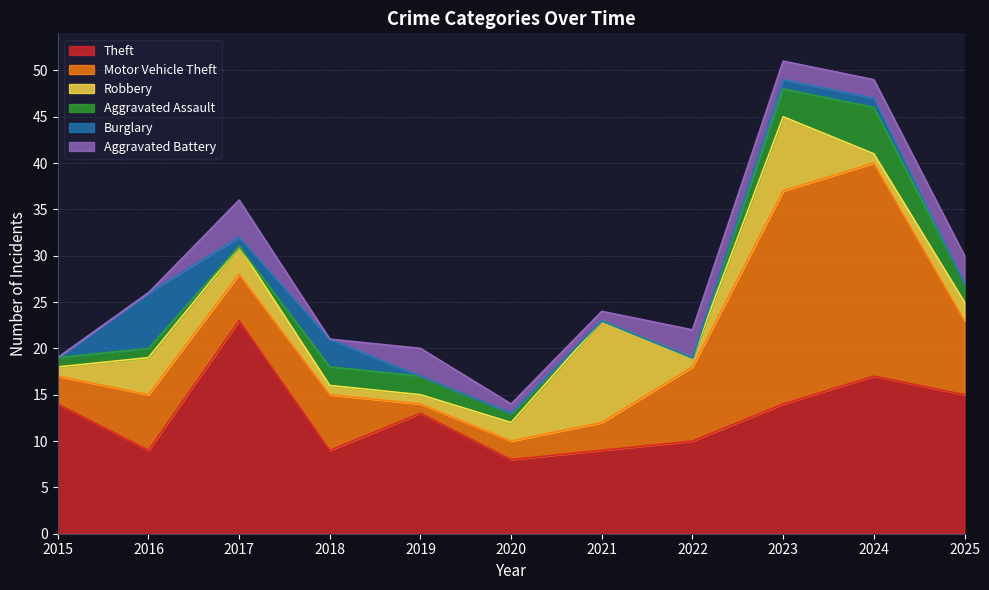

True or false: Motor Vehicle Theft and Aggravated Battery cross at least once.

True